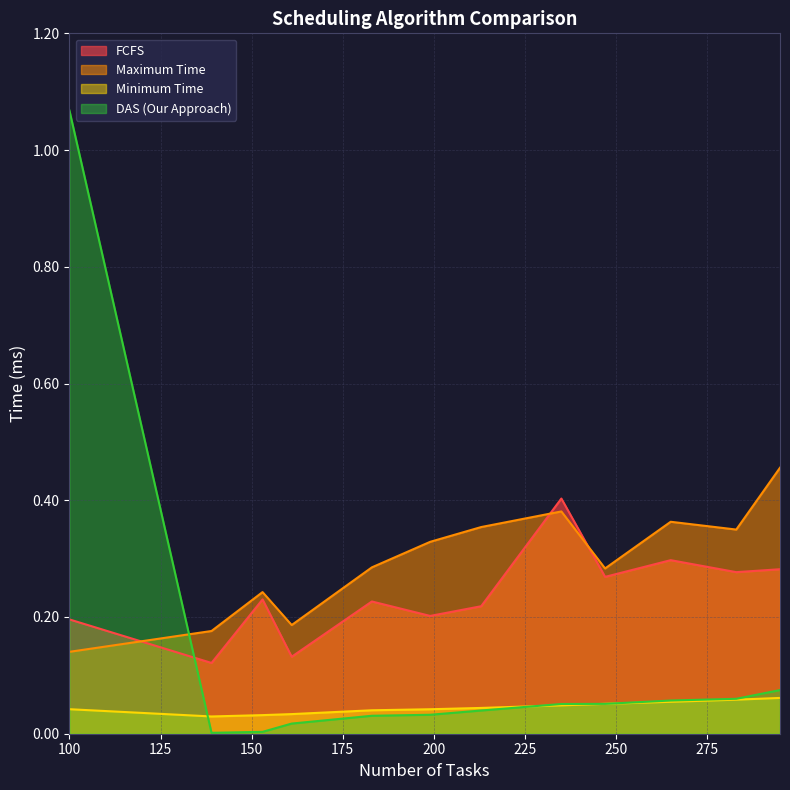

Which has a higher value, 161 or 213?

213